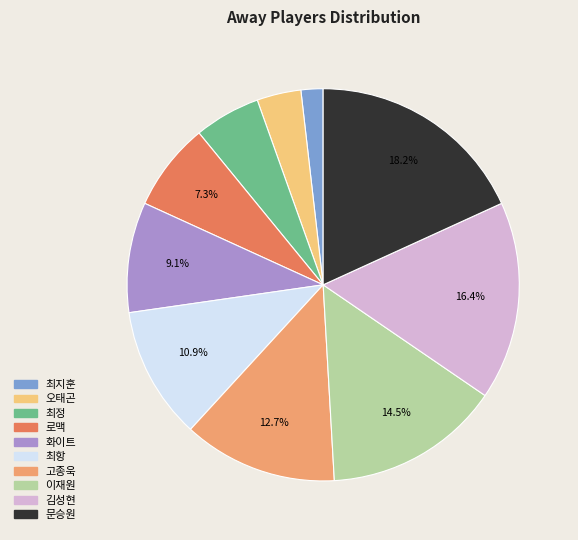

To the nearest percent, what portion does 로맥 represent?

7%